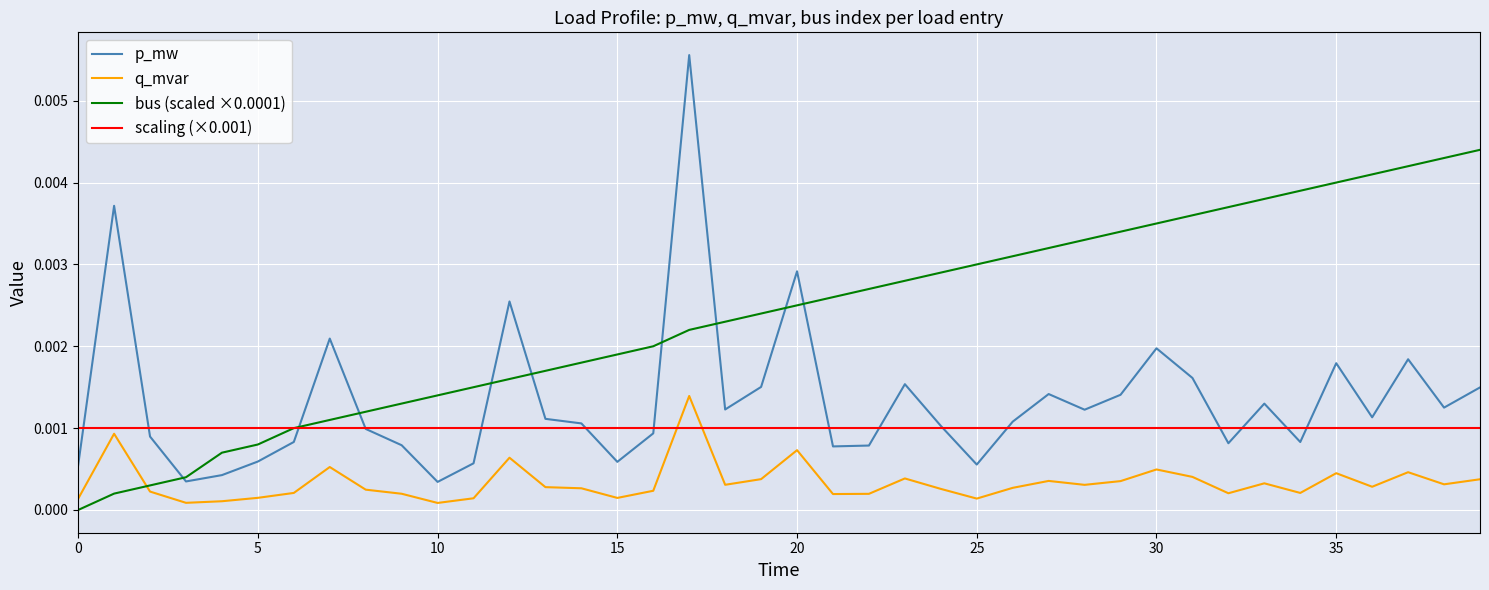

Does the chart have visible grid lines?

Yes